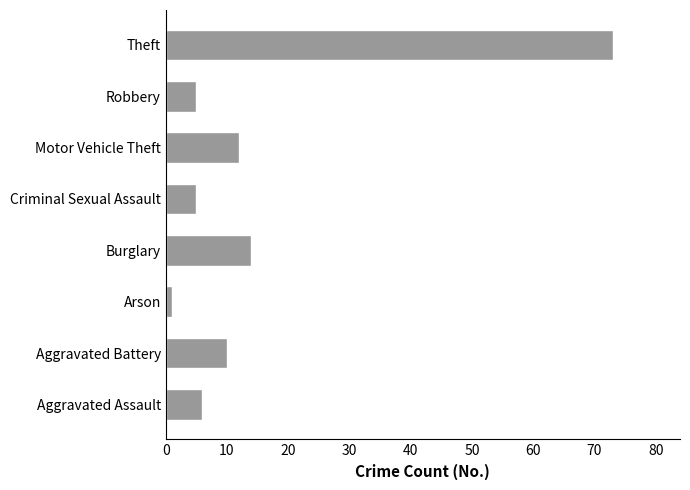

How many data points are less than 10?

4